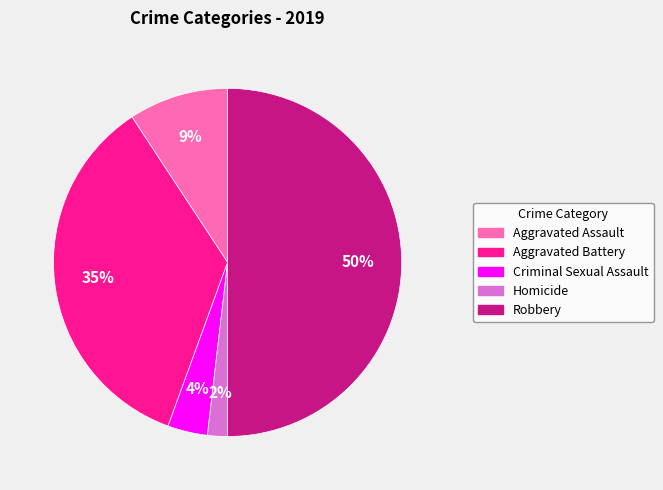

Count the number of slices in the pie.

5